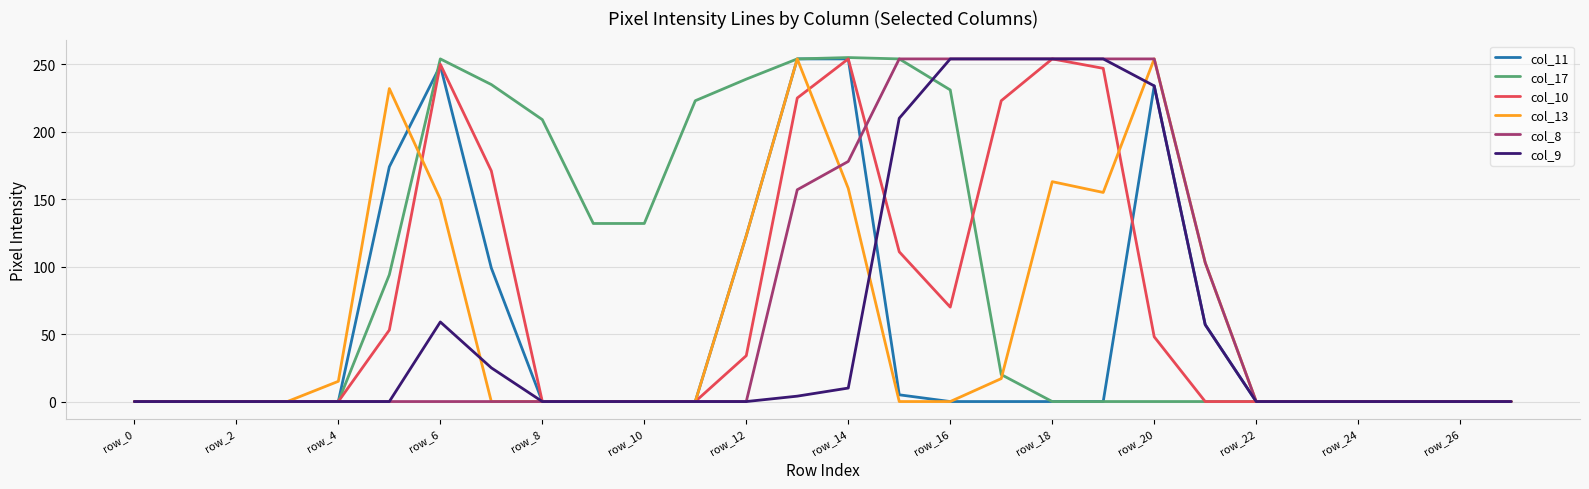

Does the chart have visible grid lines?

Yes